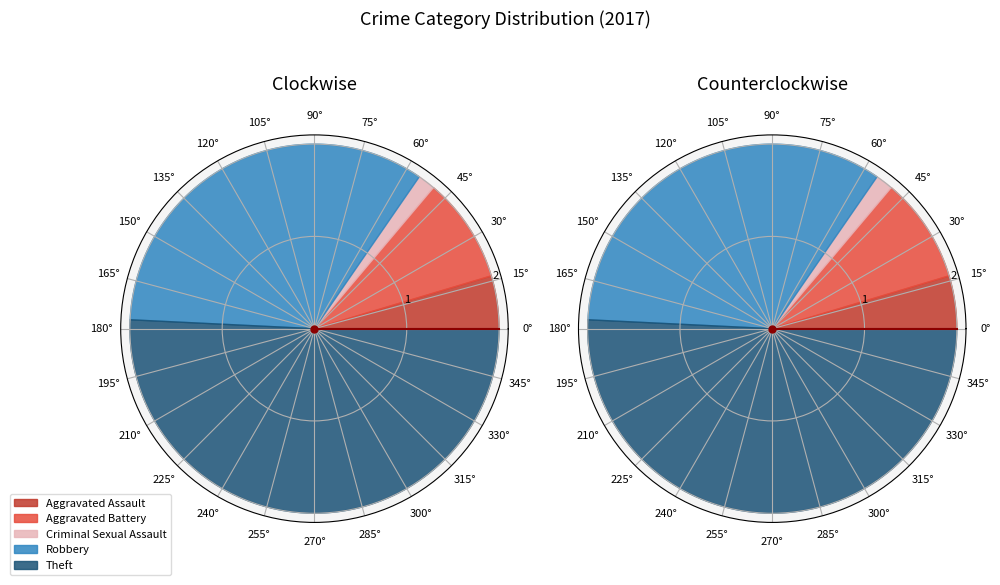

Which has a higher value, Robbery or Aggravated Assault?

Robbery